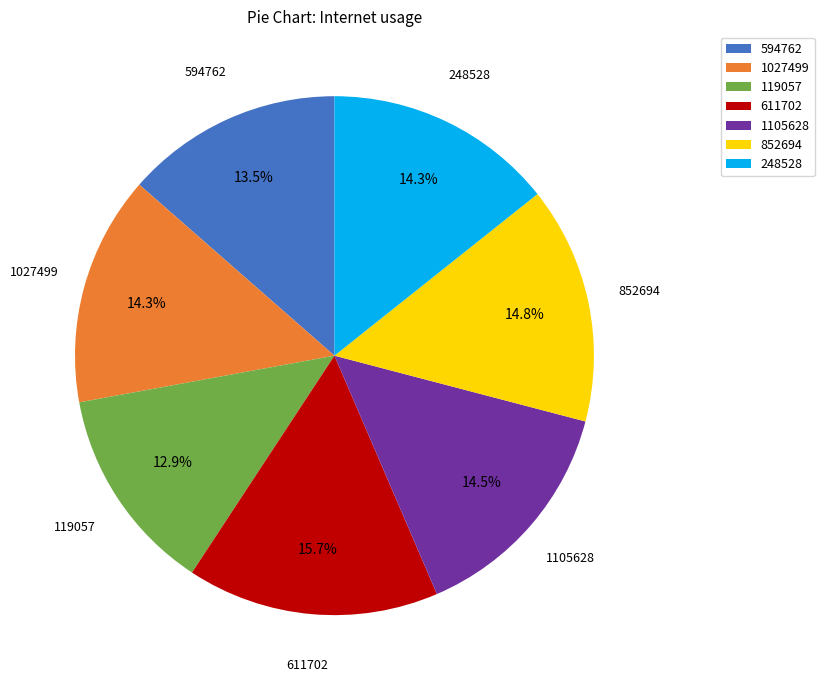

Between 248528 and 119057, which is larger?

248528